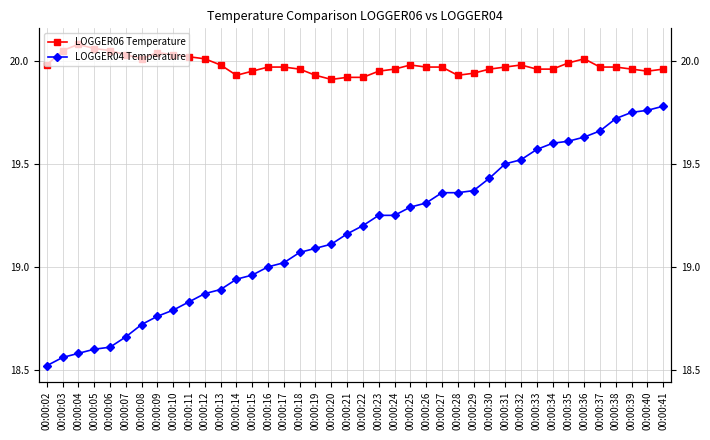

Between 00:00:18 and 00:00:14, which is larger?

00:00:18